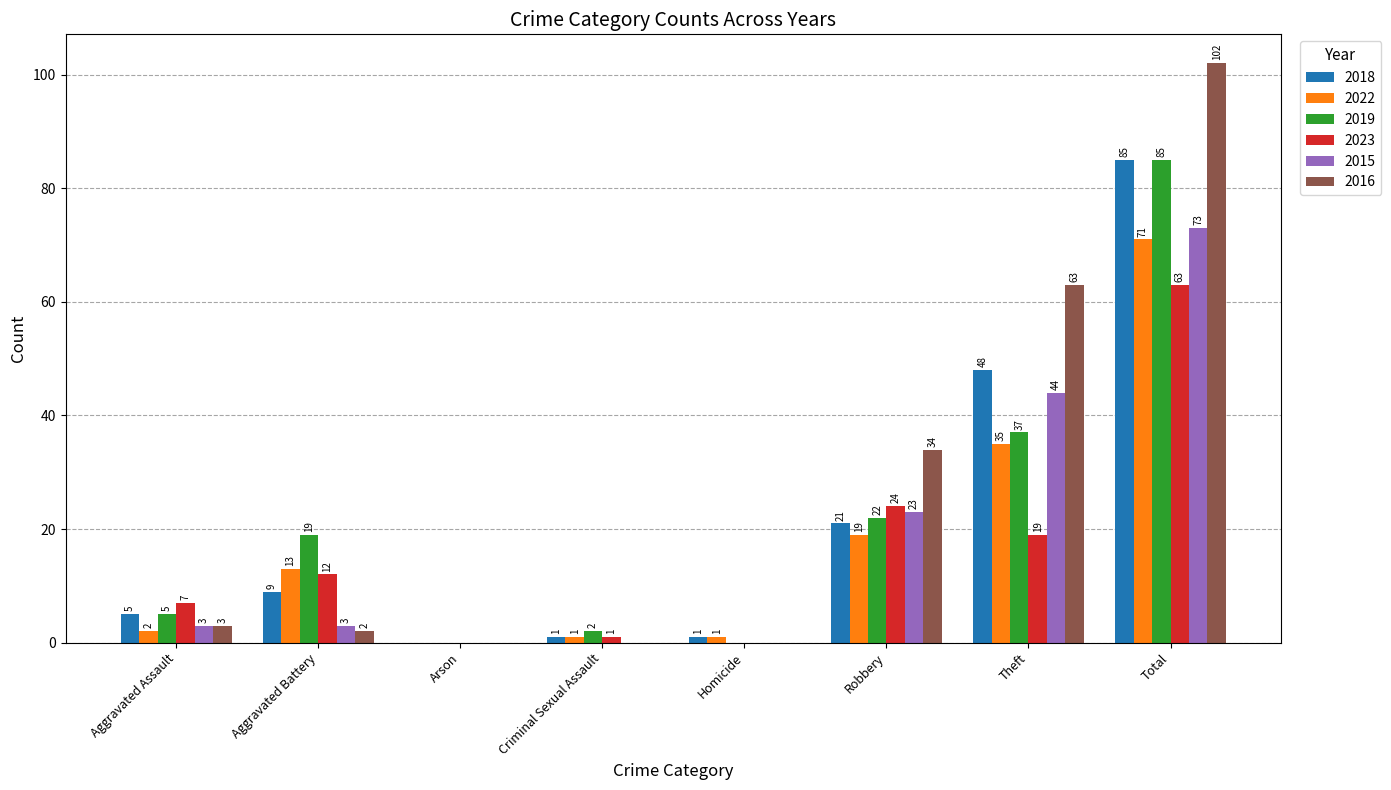

At which label is 2022 closest to 35?

Theft